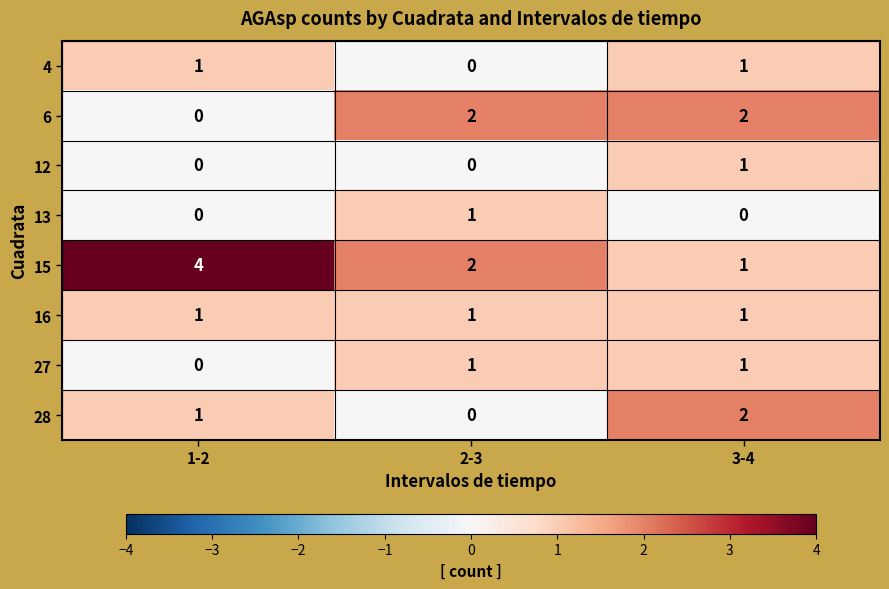

Where is 28 nearest to the value 1?

1-2